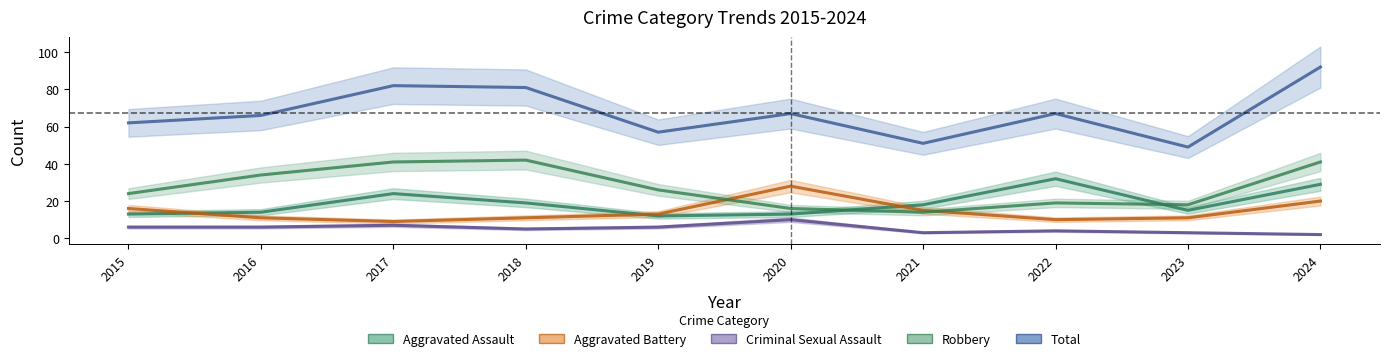

What value does the Criminal Sexual Assault series have at 2022?

4